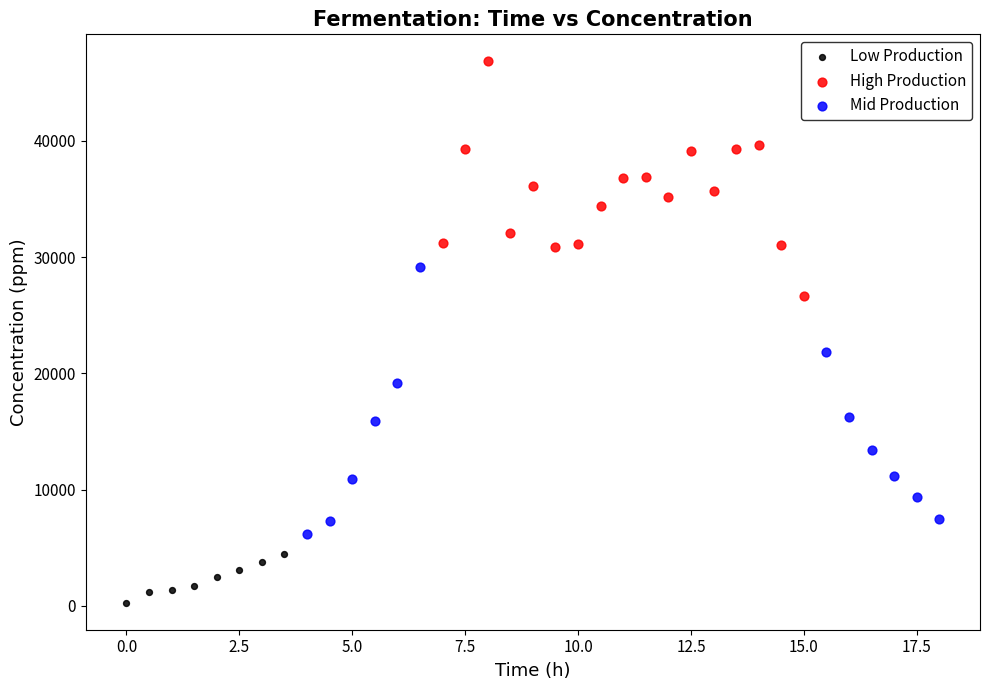

Which series contains the lowest Y value?

Low Production